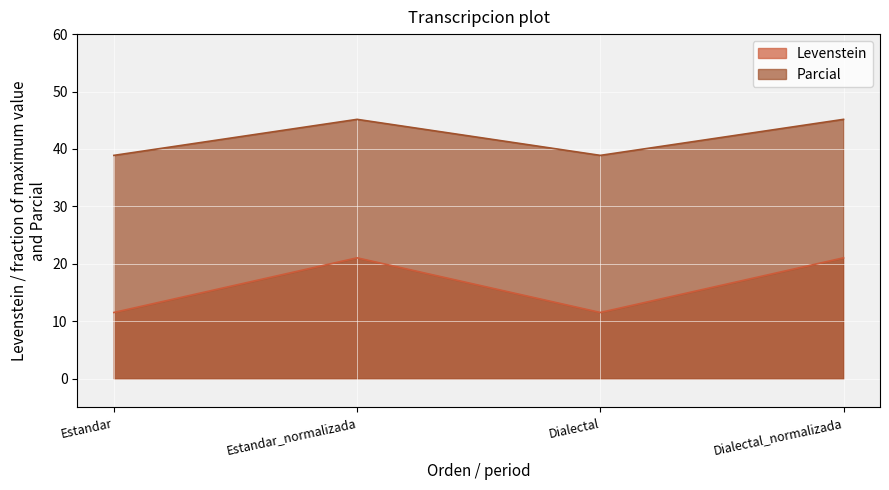

Which series has the largest total across all categories?

Parcial